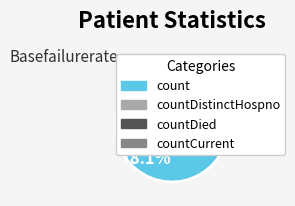

Do countDied and count together represent more than half of the pie?

Yes